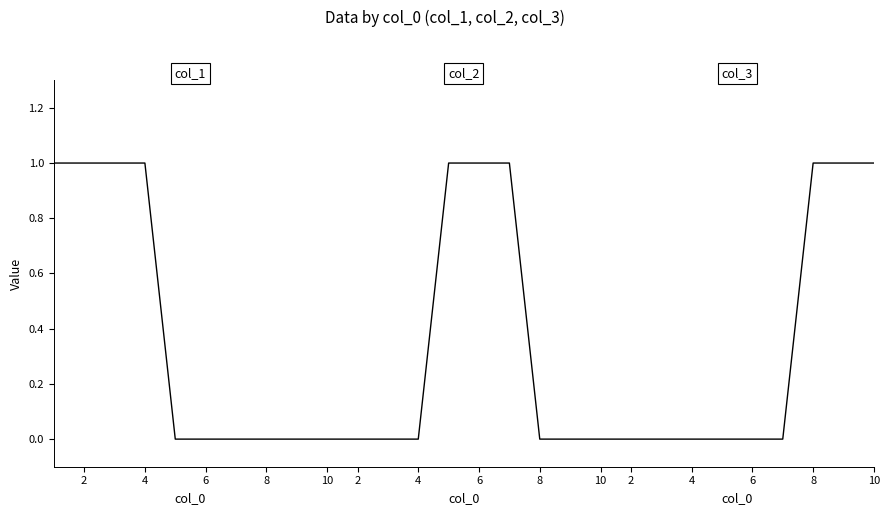

What is the sum of all col_2 values?

3